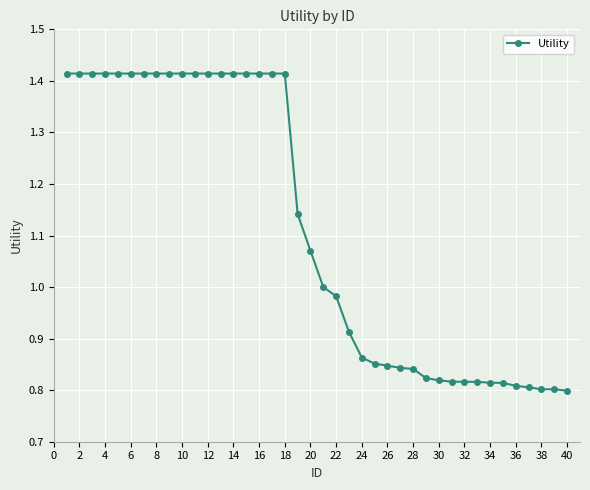

What is the sum of all values?

44.5